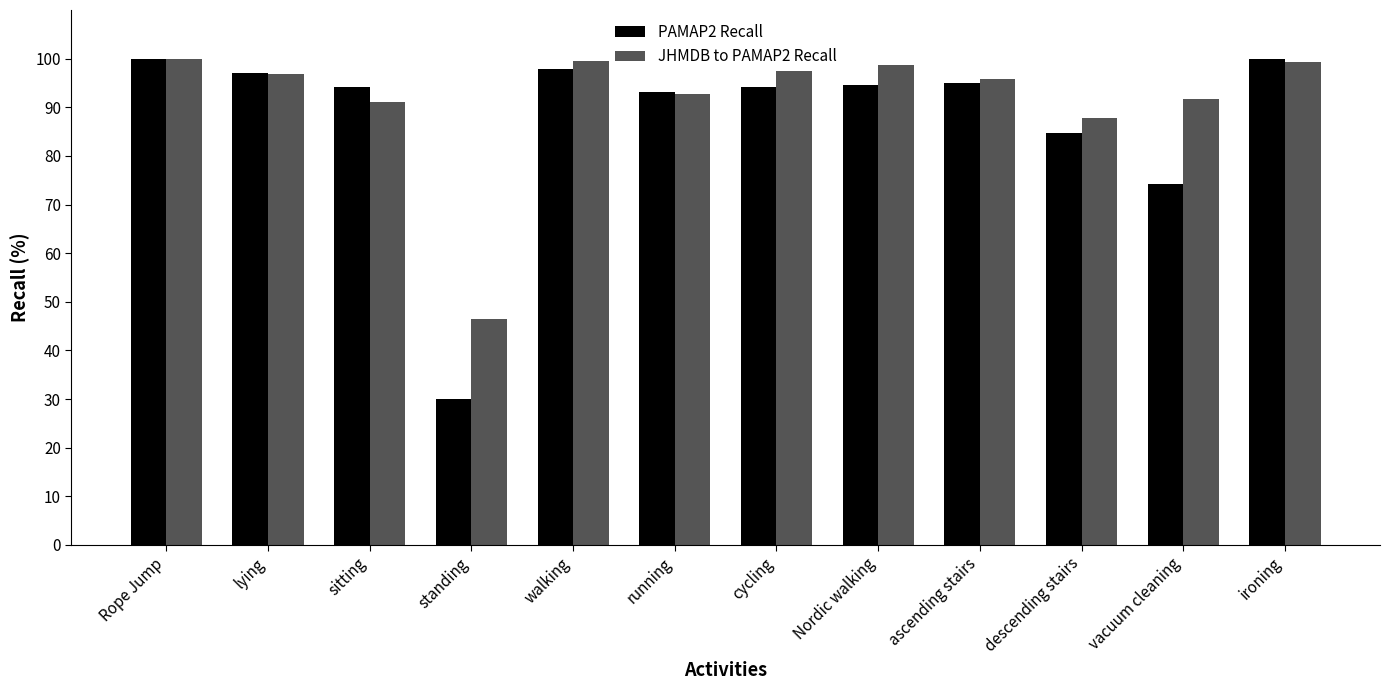

Is the value of PAMAP2 Recall at ironing greater than the value of JHMDB to PAMAP2 Recall at running?

Yes